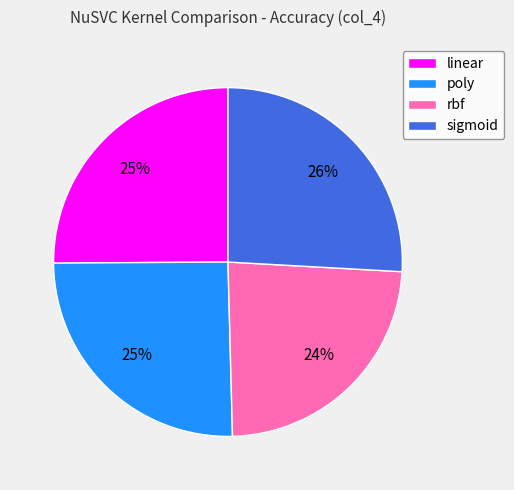

Count the number of slices in the pie.

4